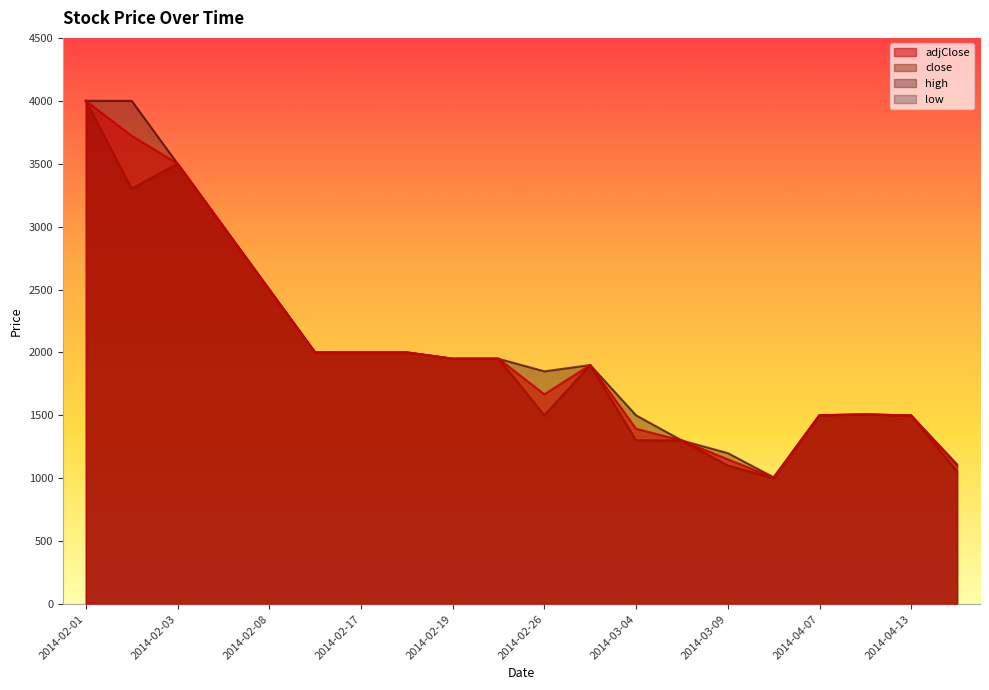

True or false: adjClose and close cross at least once.

False